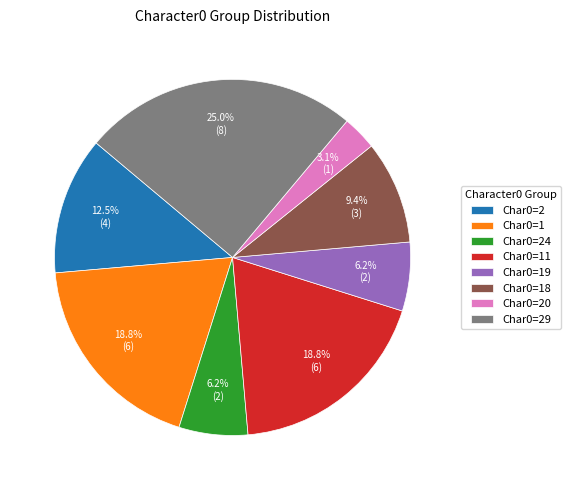

To the nearest percent, what is the average slice percentage?

12%